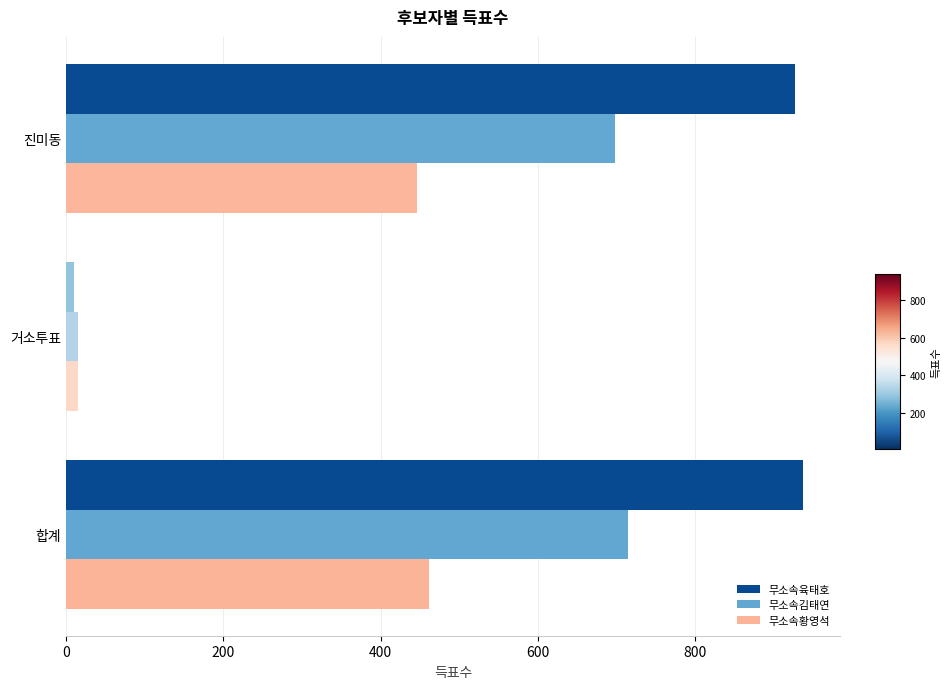

What is the average value of the 무소속육태호 series?

625